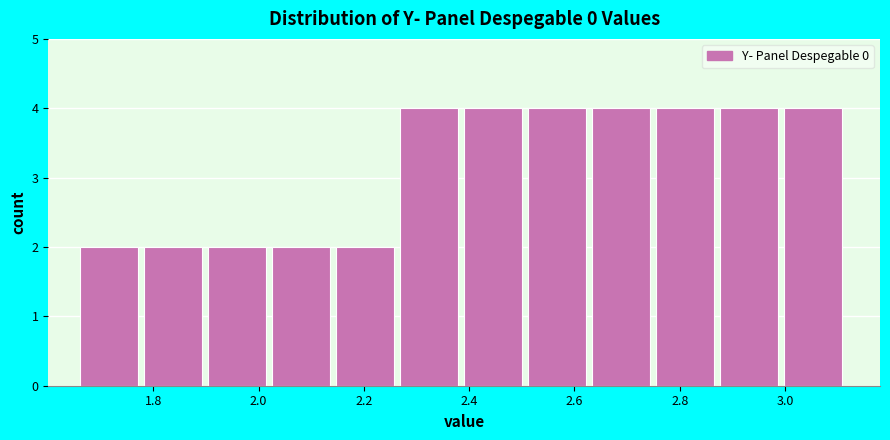

Reading left to right, transcribe this chart: for each bar, give the range it covers on the x-axis and its height. Neither the bar edges nor the heights are printed on the chart, so give them approximately, as read against the axes.

1.66 to 1.78: 2
1.78 to 1.90: 2
1.90 to 2.02: 2
2.02 to 2.14: 2
2.14 to 2.26: 2
2.26 to 2.40: 4
2.40 to 2.52: 4
2.52 to 2.64: 4
2.64 to 2.76: 4
2.76 to 2.88: 4
2.88 to 3.00: 4
3.00 to 3.12: 4